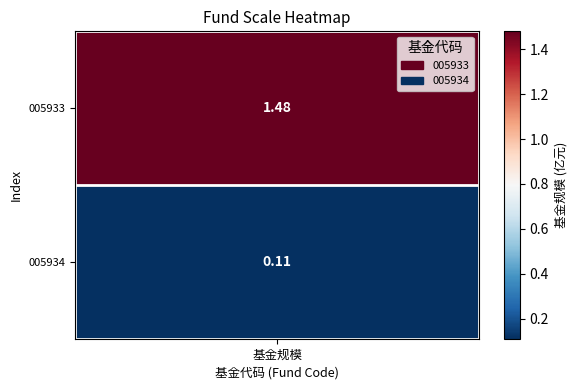

How many data points are less than 1?

1